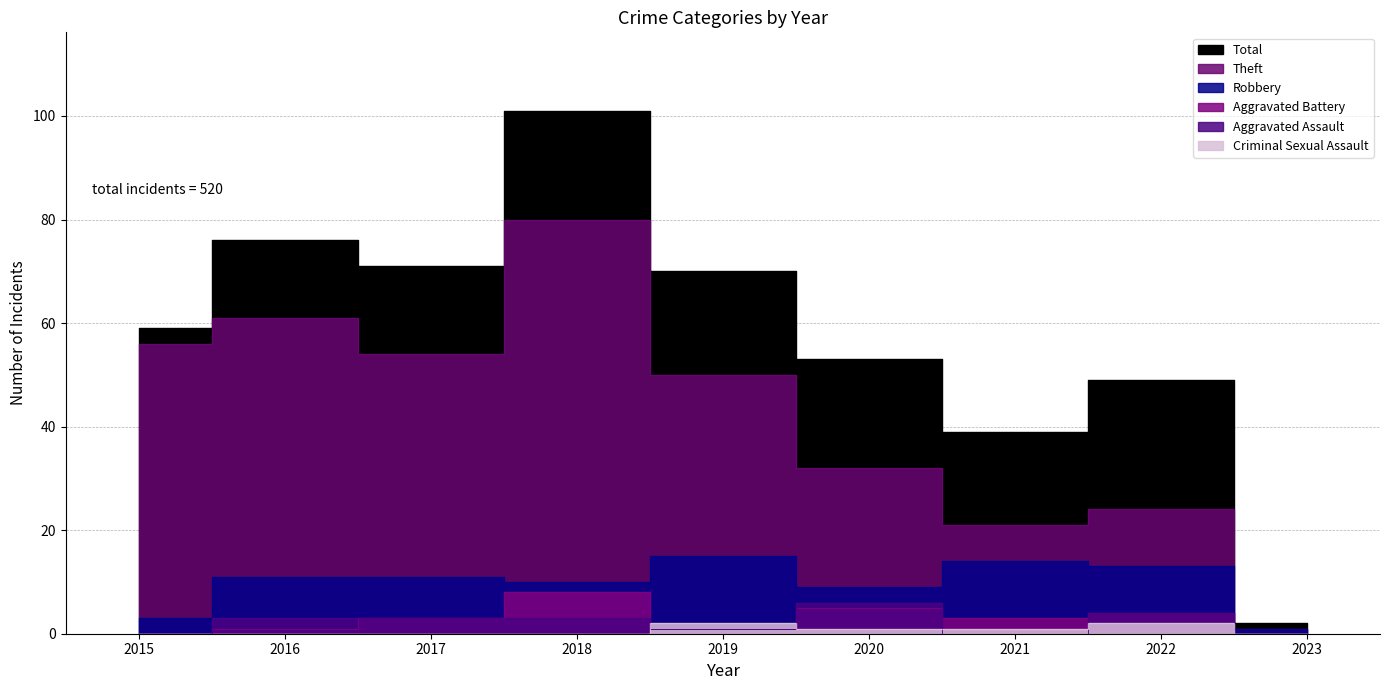

Reading left to right, extract all data points from this chart.

Robbery: 2015=3	2016=11	2017=11	2018=10	2019=15	2020=9	2021=14	2022=13	2023=1
Theft: 2015=56	2016=61	2017=54	2018=80	2019=50	2020=32	2021=21	2022=24	2023=1
Aggravated Assault: 2015=0	2016=3	2017=3	2018=3	2019=1	2020=6	2021=0	2022=4	2023=0
Aggravated Battery: 2015=0	2016=1	2017=3	2018=8	2019=1	2020=5	2021=3	2022=4	2023=0
Criminal Sexual Assault: 2015=0	2016=0	2017=0	2018=0	2019=2	2020=1	2021=1	2022=2	2023=0
Total: 2015=59	2016=76	2017=71	2018=101	2019=70	2020=53	2021=39	2022=49	2023=2